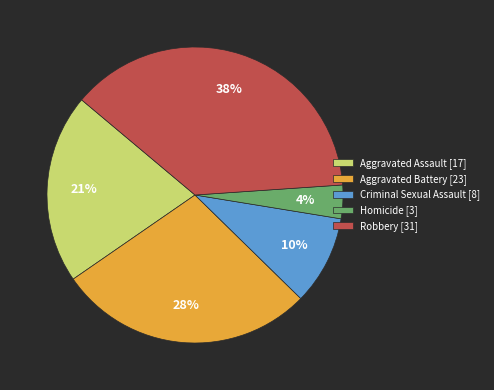

Which category has the biggest portion of the pie?

Robbery